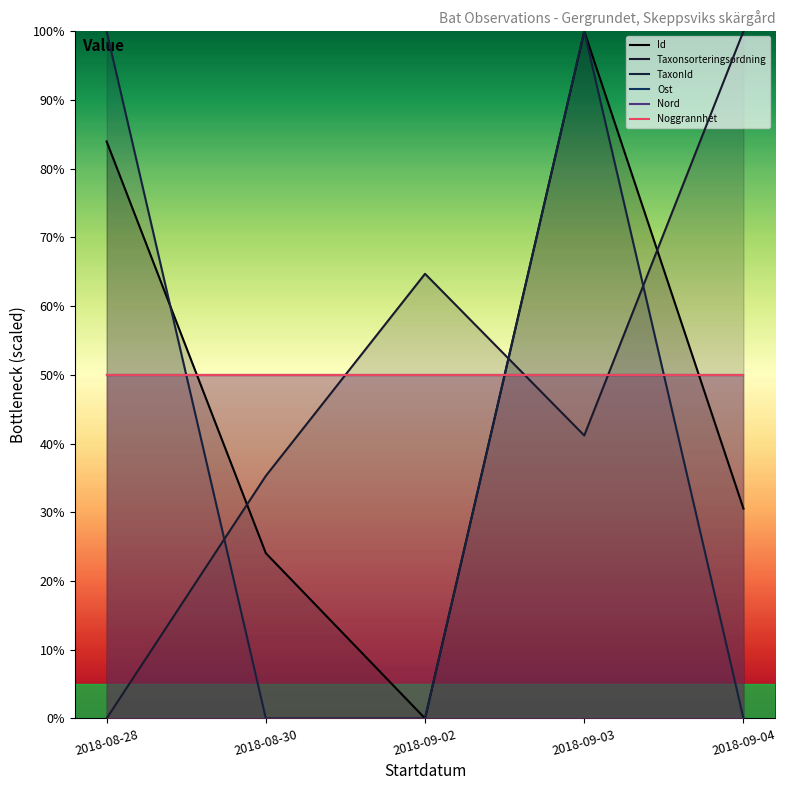

What is the sum of all Noggrannhet values?

250.0